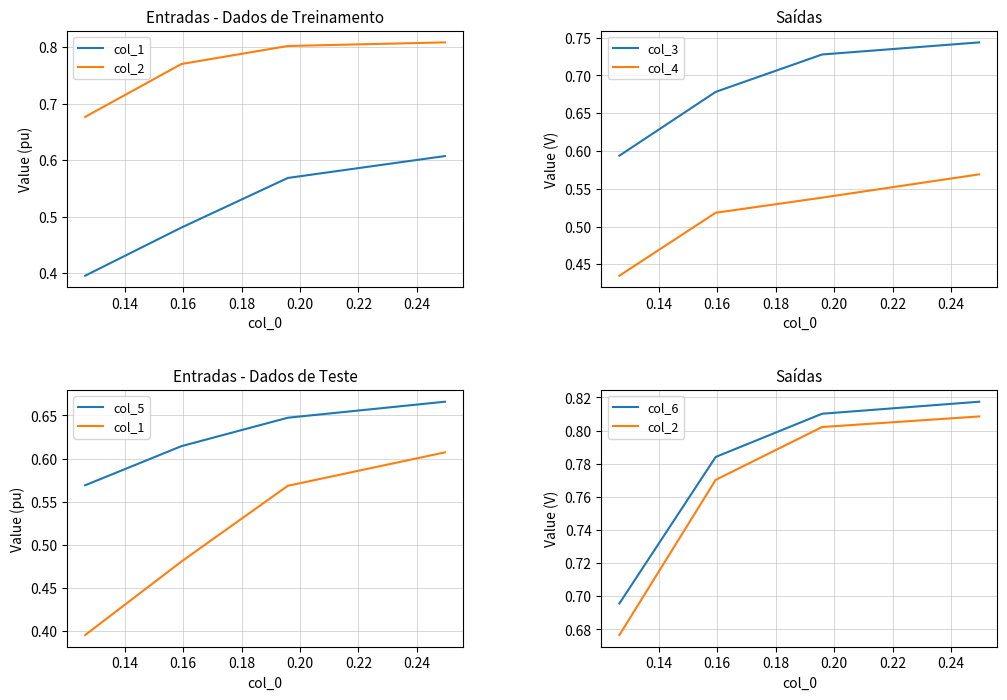

List the series in order of their peak value, highest first.

col_6, col_2, col_3, col_5, col_1, col_4